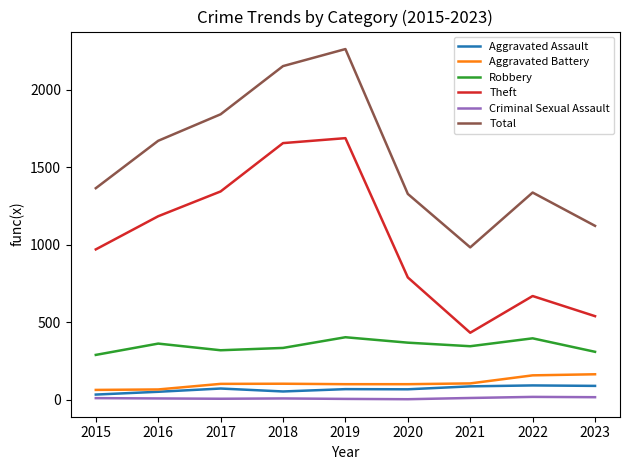

True or false: Theft has more than 0 points higher than both neighbors.

True